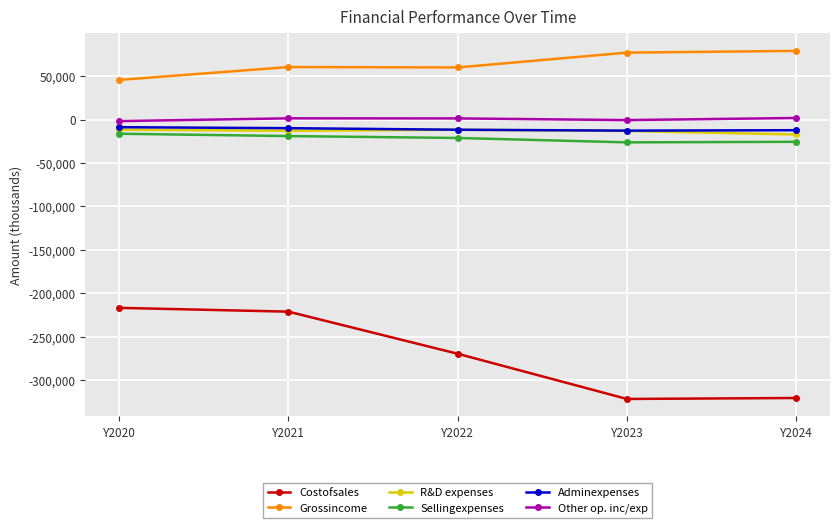

The value of Adminexpenses at Y2022 is -11485. True or false?

True